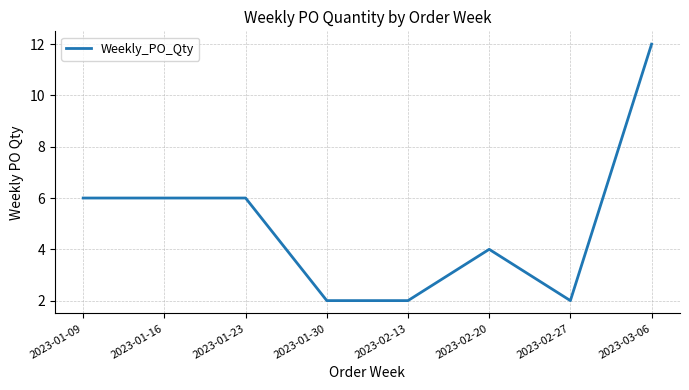

The chart shows a value of 6 at 2023-01-16. True or false?

True